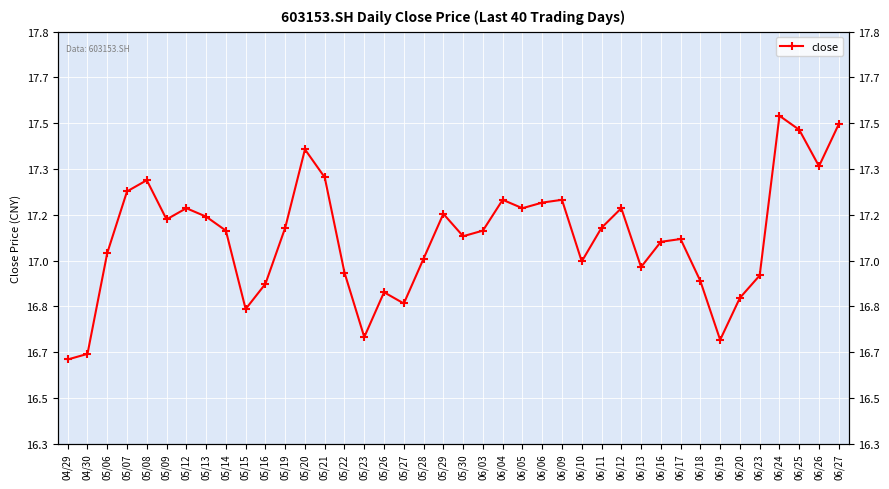

What is the difference between the maximum and minimum values?

0.9